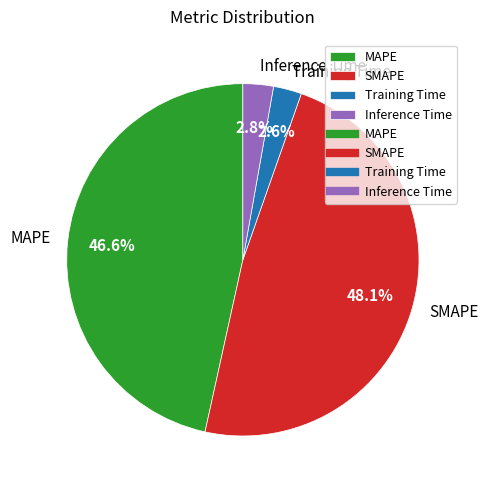

What percentage is NOT represented by MAPE?

53.4%